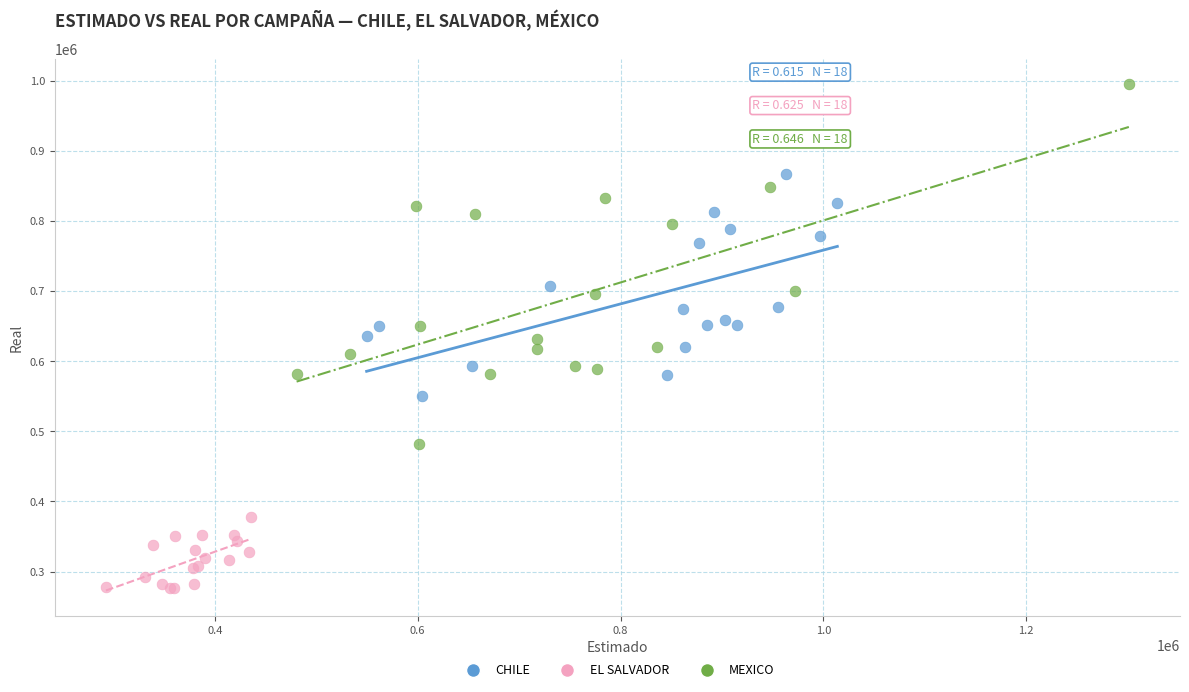

Which series has the widest spread of Y values?

MEXICO